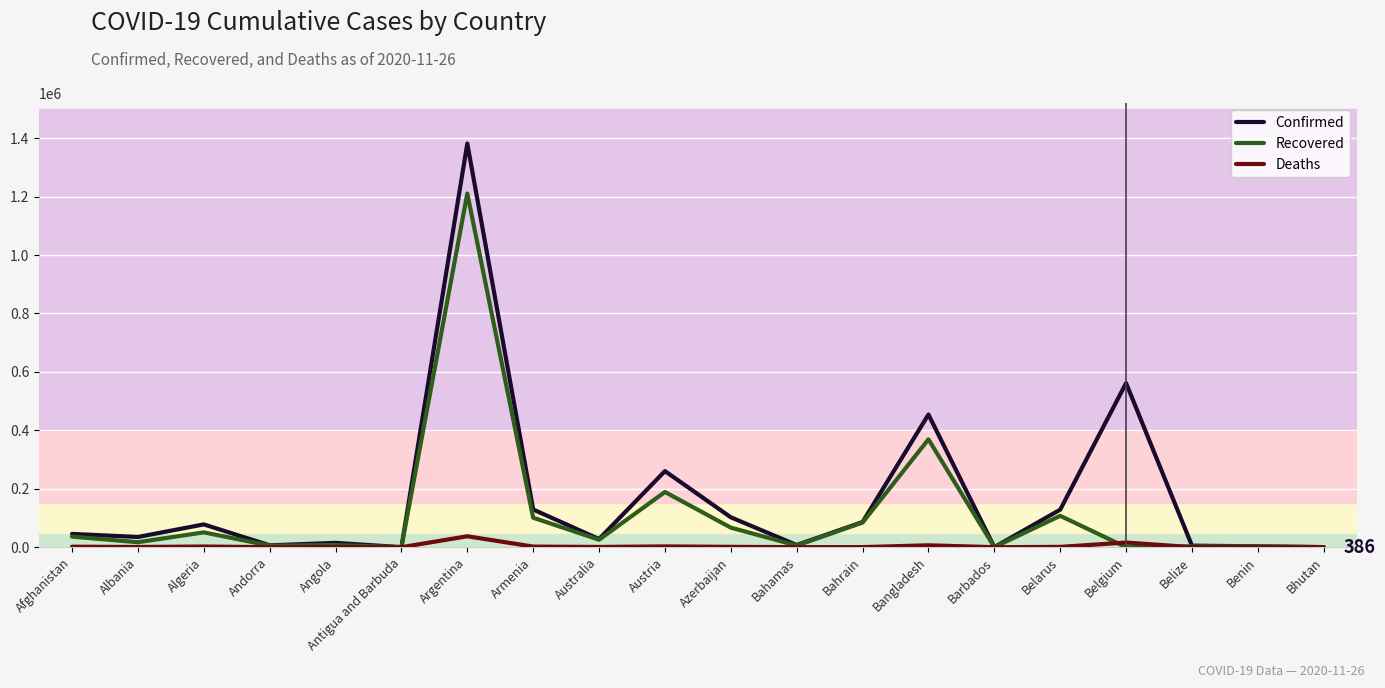

List the series in order of their peak value, lowest first.

Deaths, Recovered, Confirmed